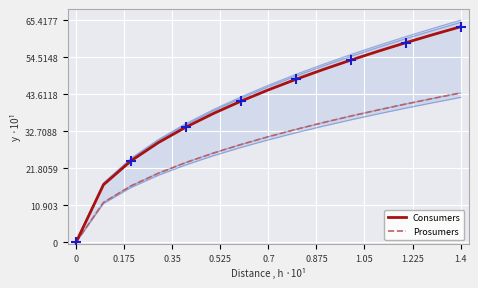

At how many categories does at least one series exceed 621?

1